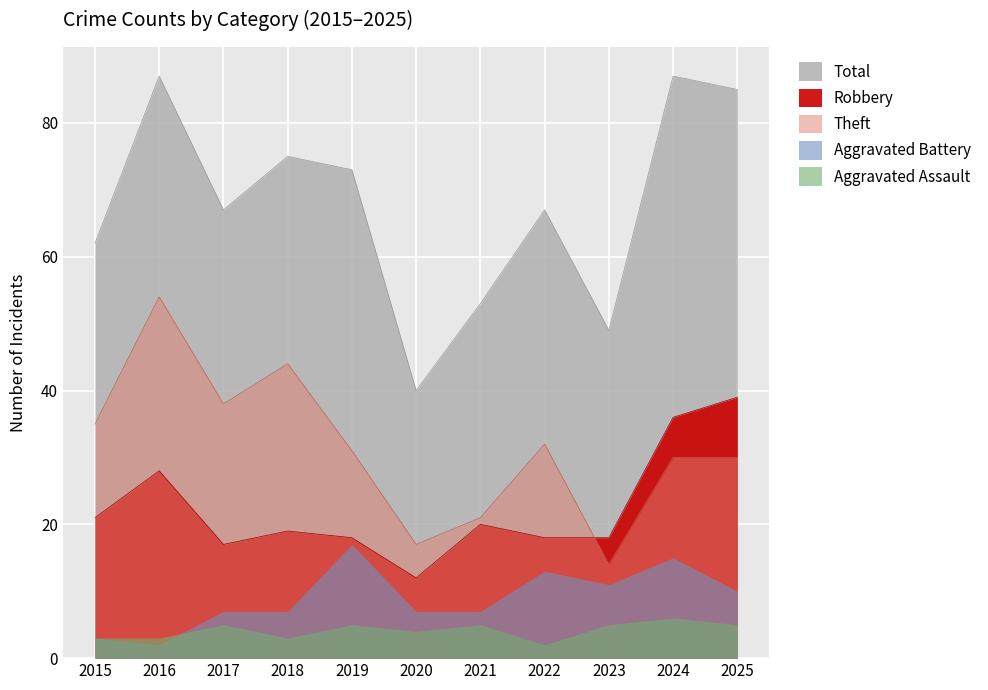

What is the value of the Total point at the 8th from the left?

67